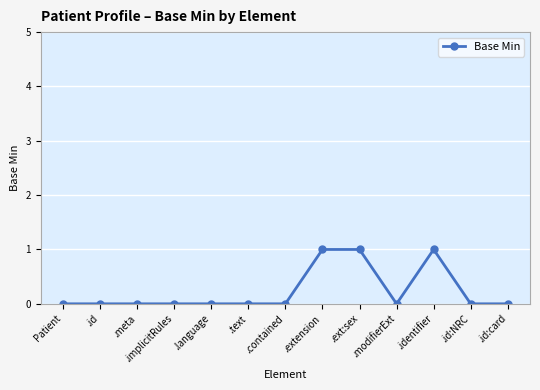

Reading left to right, list all the values displayed in this chart.

0	0	0	0	0	0	0	1	1	0	1	0	0